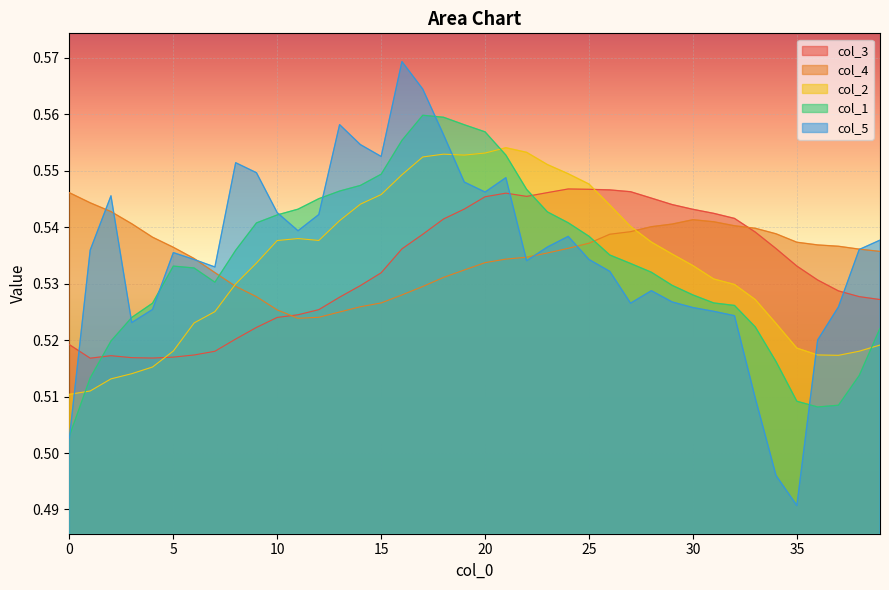

What is the maximum value for col_5?

0.6